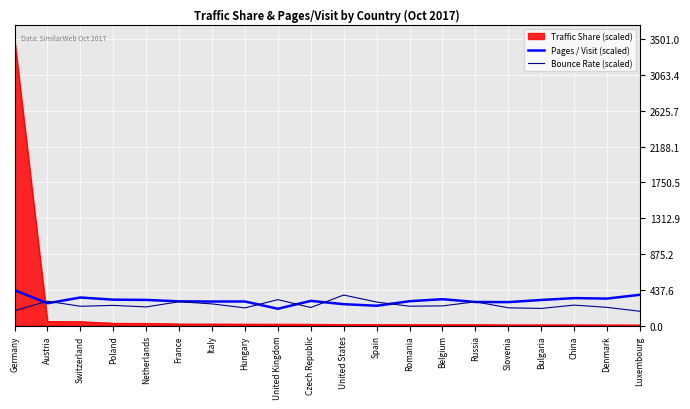

What are all the series names shown in the legend?

Traffic Share (scaled), Pages / Visit (scaled), Bounce Rate (scaled)